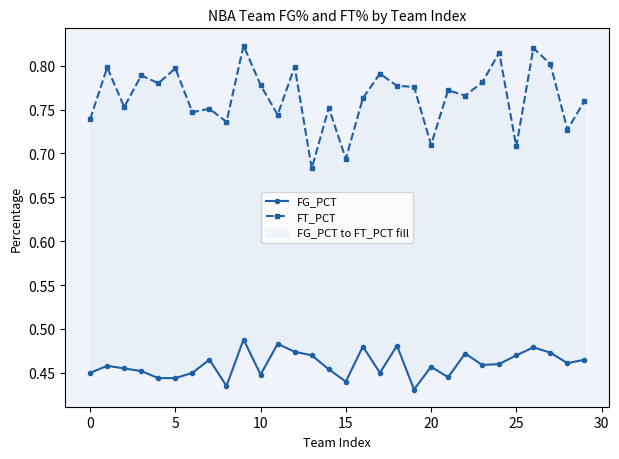

Is this an area chart (filled region under the line)?

No